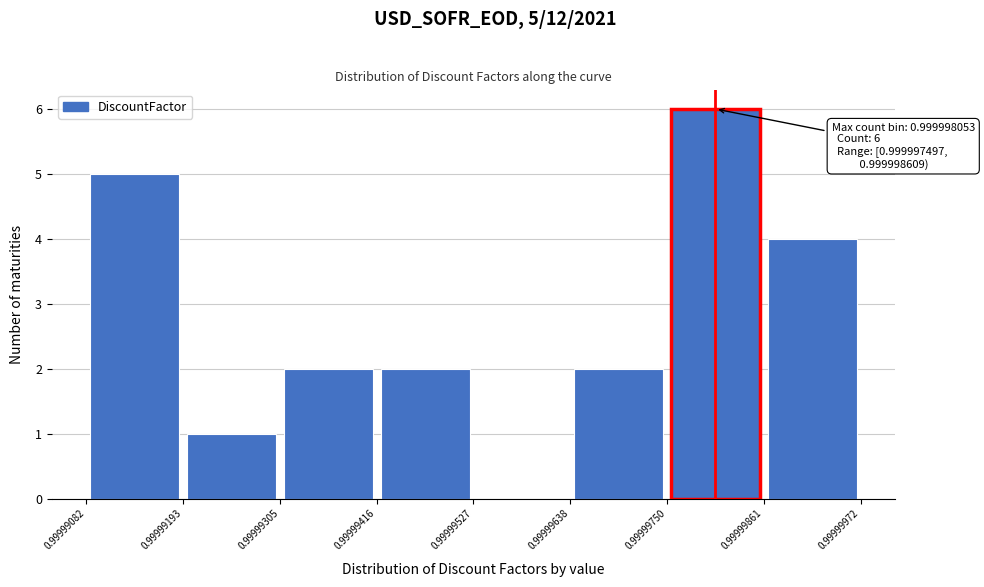

Over which range of the x-axis is the bar tallest?

0.99999750 to 0.99999861